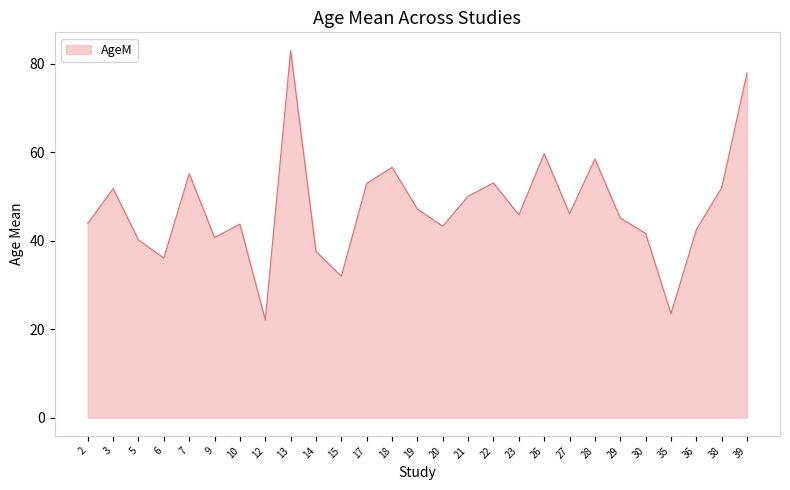

What is the difference between the values at 5 and 23?

5.7